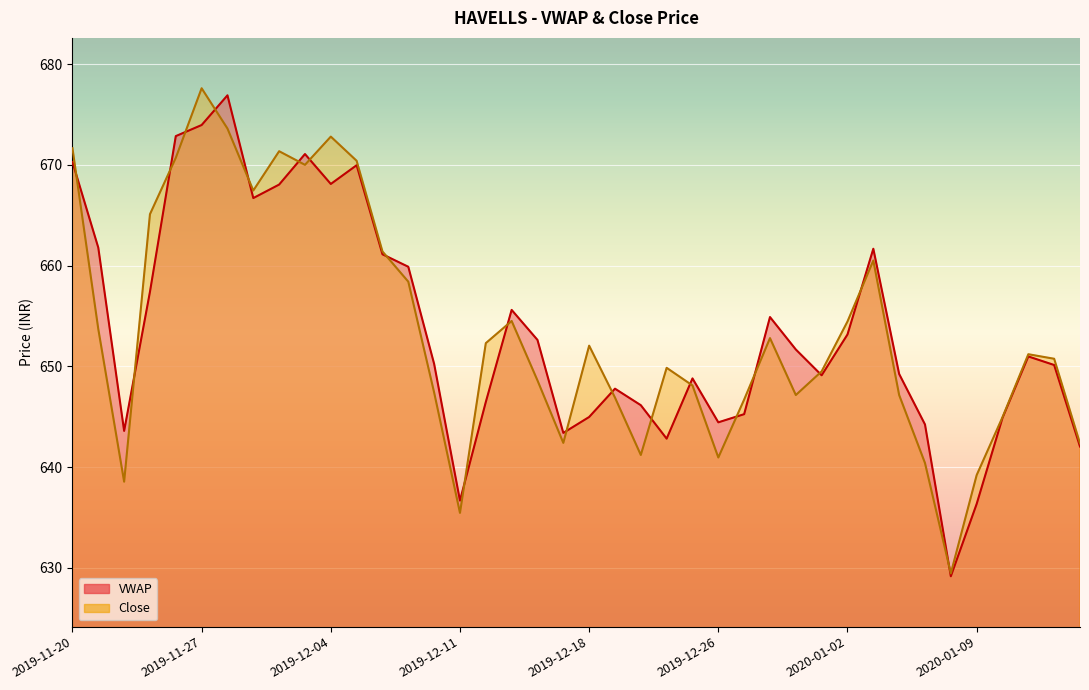

What is the difference between the Close values at 2019-12-09 and 2019-11-29?

9.1